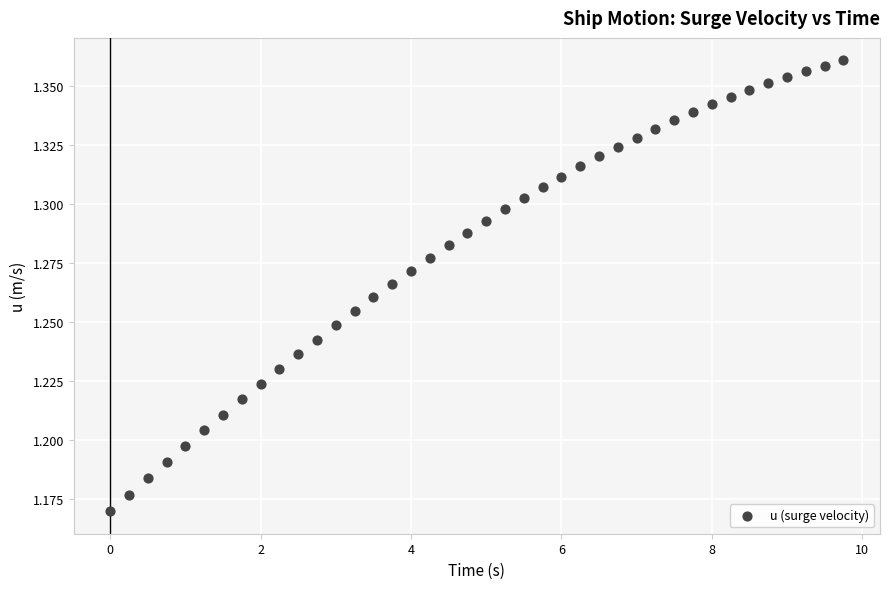

What is the range of X values (max minus min)?

9.8